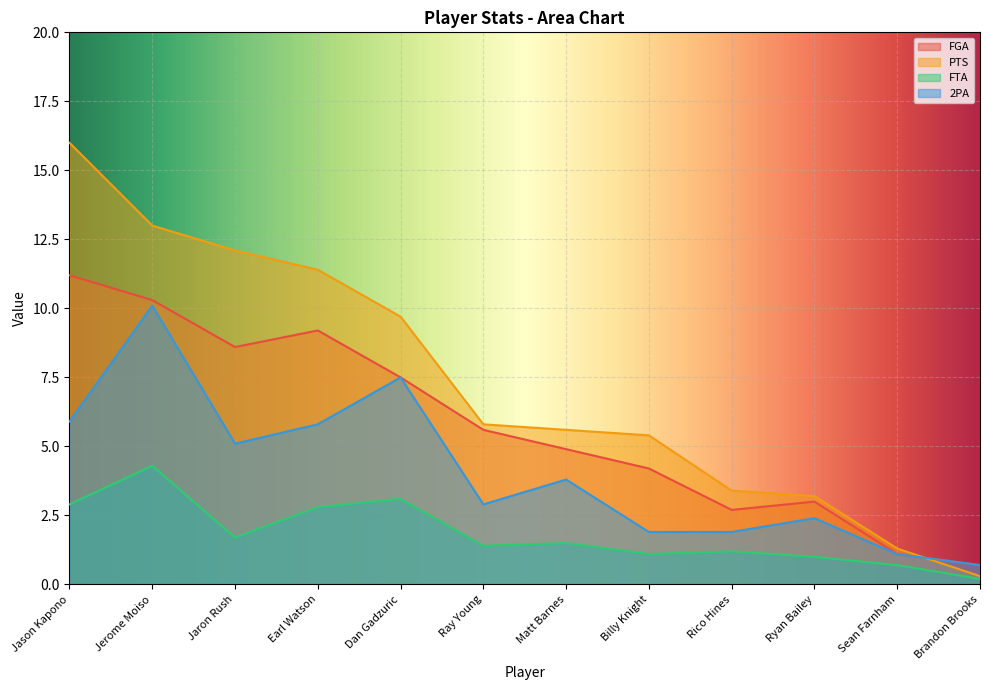

Reading left to right, transcribe all the data shown in this chart.

FGA: Jason Kapono=11.2	Jerome Moiso=10.3	Jaron Rush=8.6	Earl Watson=9.2	Dan Gadzuric=7.5	Ray Young=5.6	Matt Barnes=4.9	Billy Knight=4.2	Rico Hines=2.7	Ryan Bailey=3.0	Sean Farnham=1.1	Brandon Brooks=0.7
PTS: Jason Kapono=16.0	Jerome Moiso=13.0	Jaron Rush=12.1	Earl Watson=11.4	Dan Gadzuric=9.7	Ray Young=5.8	Matt Barnes=5.6	Billy Knight=5.4	Rico Hines=3.4	Ryan Bailey=3.2	Sean Farnham=1.3	Brandon Brooks=0.3
FTA: Jason Kapono=2.9	Jerome Moiso=4.3	Jaron Rush=1.7	Earl Watson=2.8	Dan Gadzuric=3.1	Ray Young=1.4	Matt Barnes=1.5	Billy Knight=1.1	Rico Hines=1.2	Ryan Bailey=1.0	Sean Farnham=0.7	Brandon Brooks=0.2
2PA: Jason Kapono=5.9	Jerome Moiso=10.1	Jaron Rush=5.1	Earl Watson=5.8	Dan Gadzuric=7.5	Ray Young=2.9	Matt Barnes=3.8	Billy Knight=1.9	Rico Hines=1.9	Ryan Bailey=2.4	Sean Farnham=1.1	Brandon Brooks=0.7